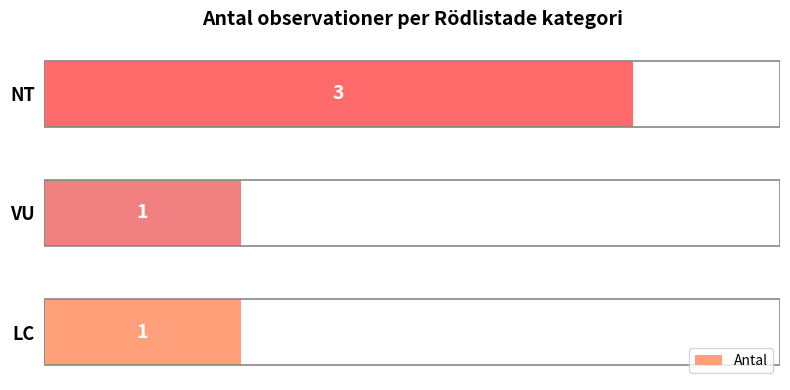

True or false: the data shows 1 at VU.

True